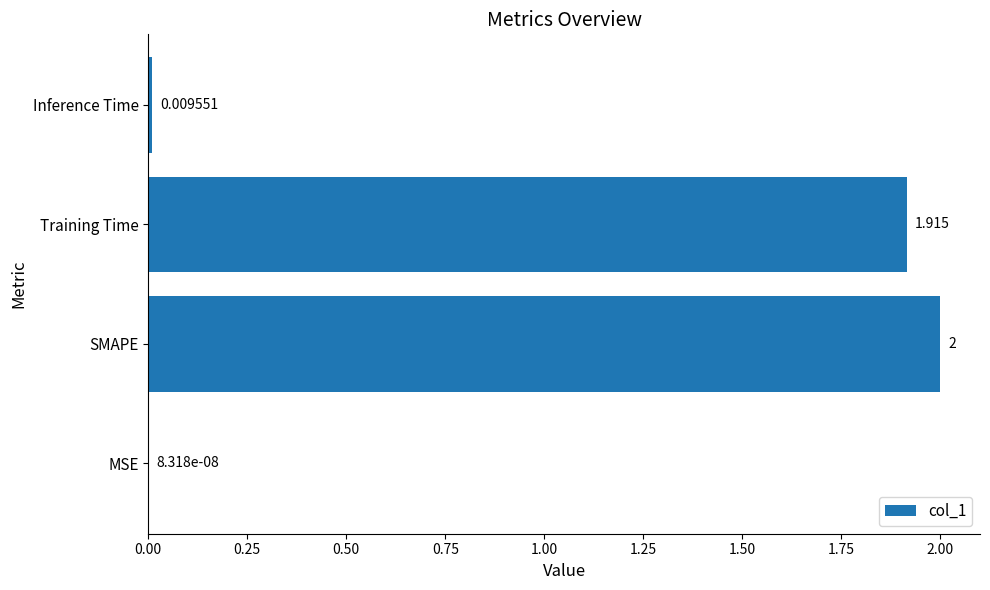

Which label corresponds to the largest value in the chart?

SMAPE